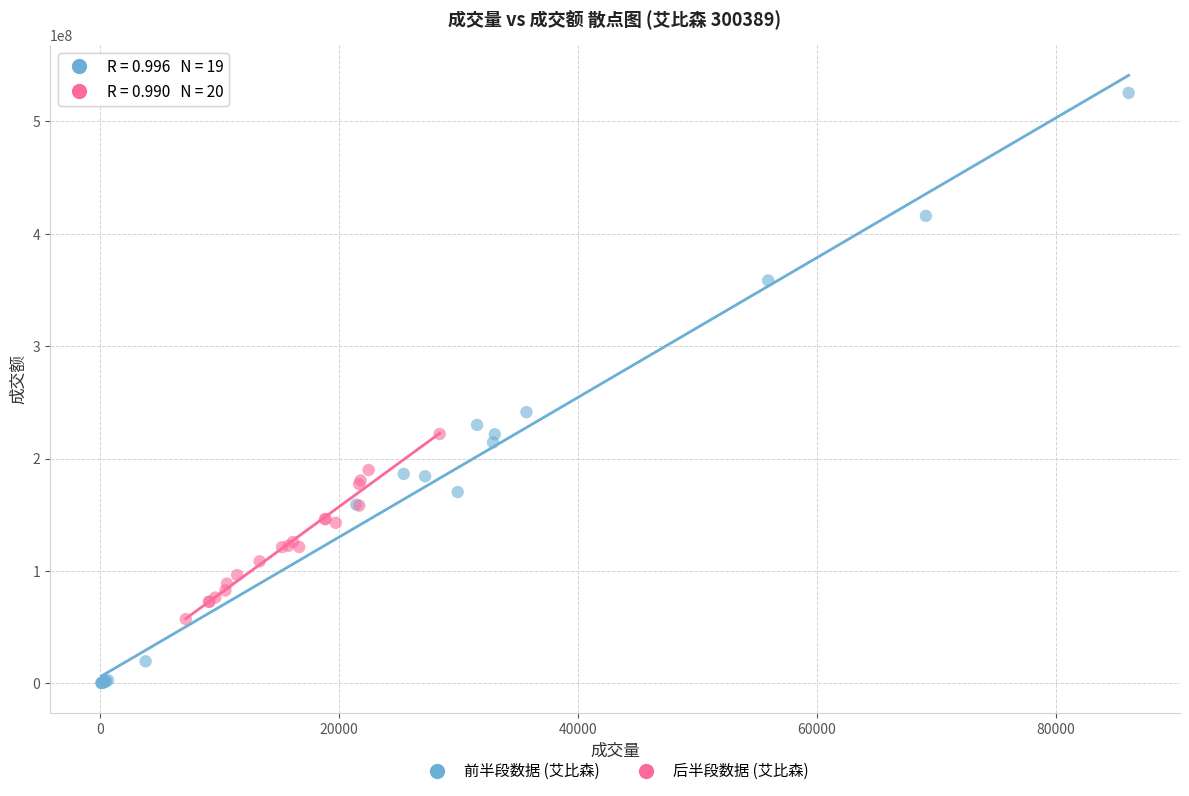

Which series contains the lowest Y value?

前半段数据 (艾比森)